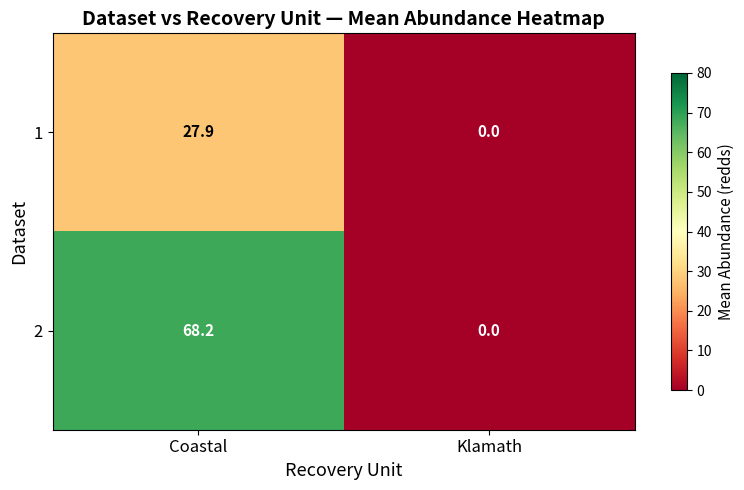

Reading left to right, transcribe all the data shown in this chart.

1: 27.9	0.0
2: 68.2	0.0